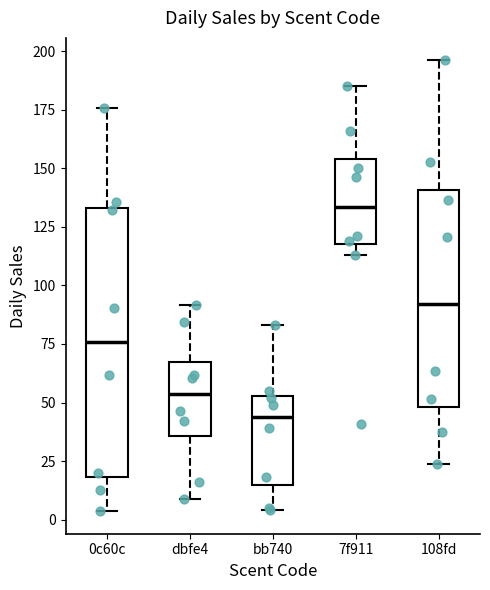

Where does the upper whisker of the box for 0c60c end on the y-axis? The values are not printed on the chart, so give them approximately, as read against the axis.

175